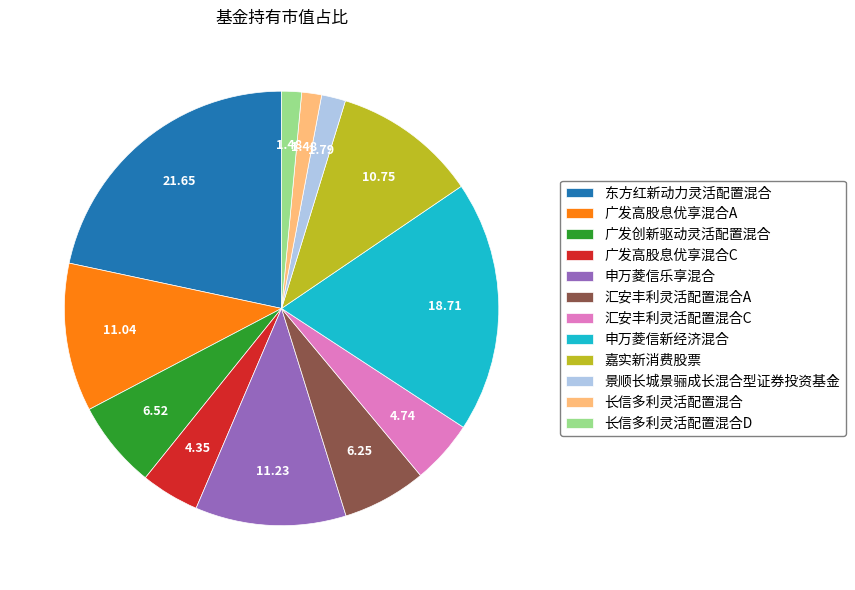

Does 长信多利灵活配置混合 represent more than half of the total?

No